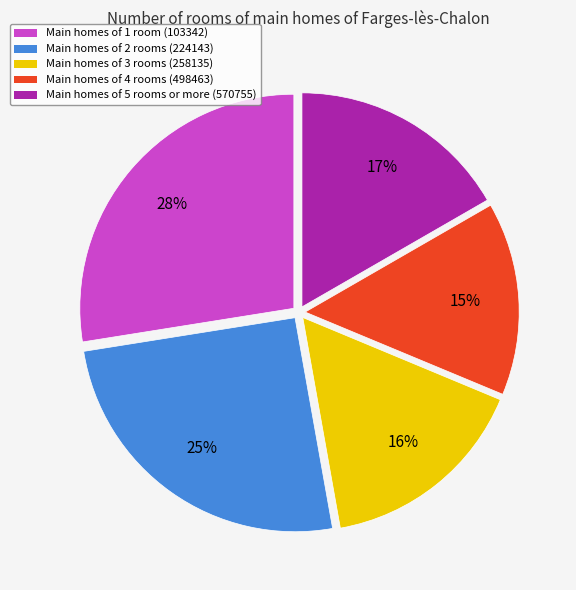

What percentage is the Main homes of 2 rooms (224143) slice, to the nearest percent?

25%